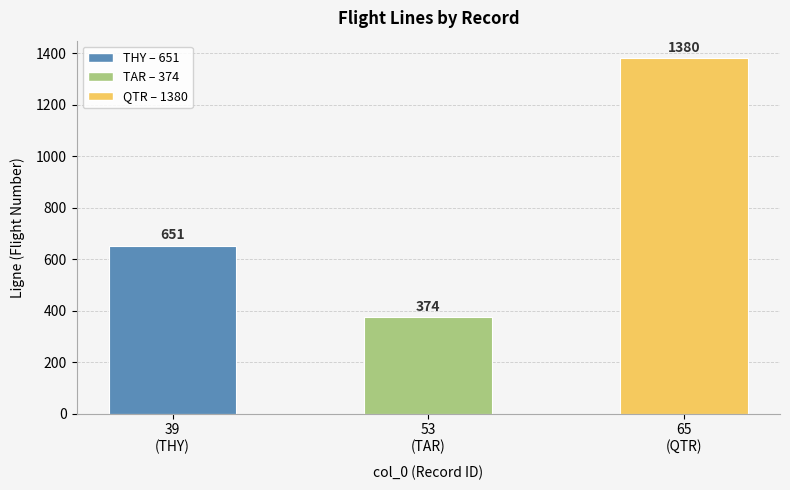

List the labels in order of value, smallest first.

53
(TAR), 39
(THY), 65
(QTR)